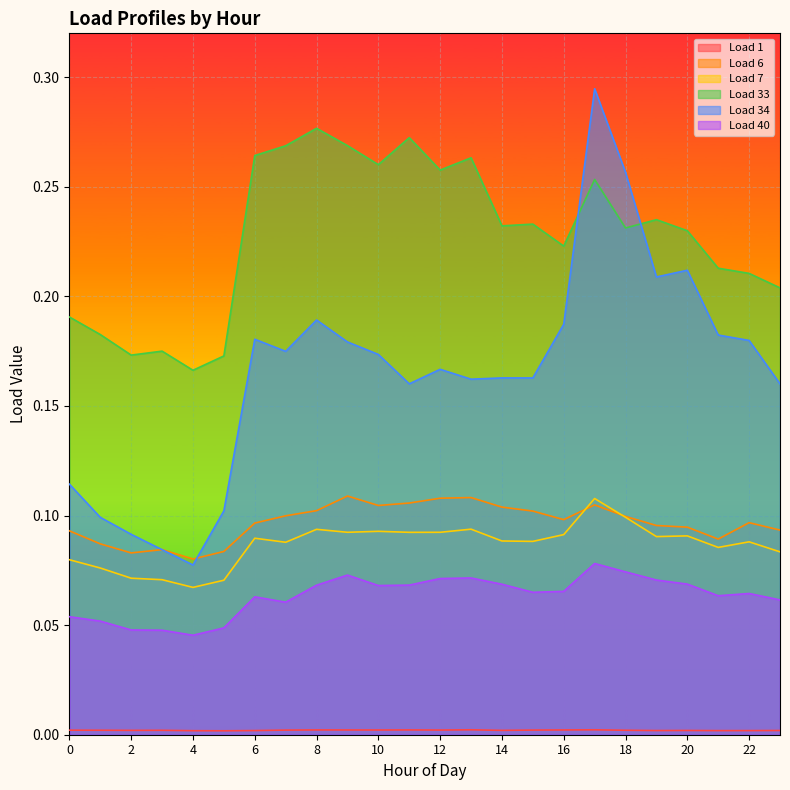

What are all the series names shown in the legend?

Load 1, Load 6, Load 7, Load 33, Load 34, Load 40